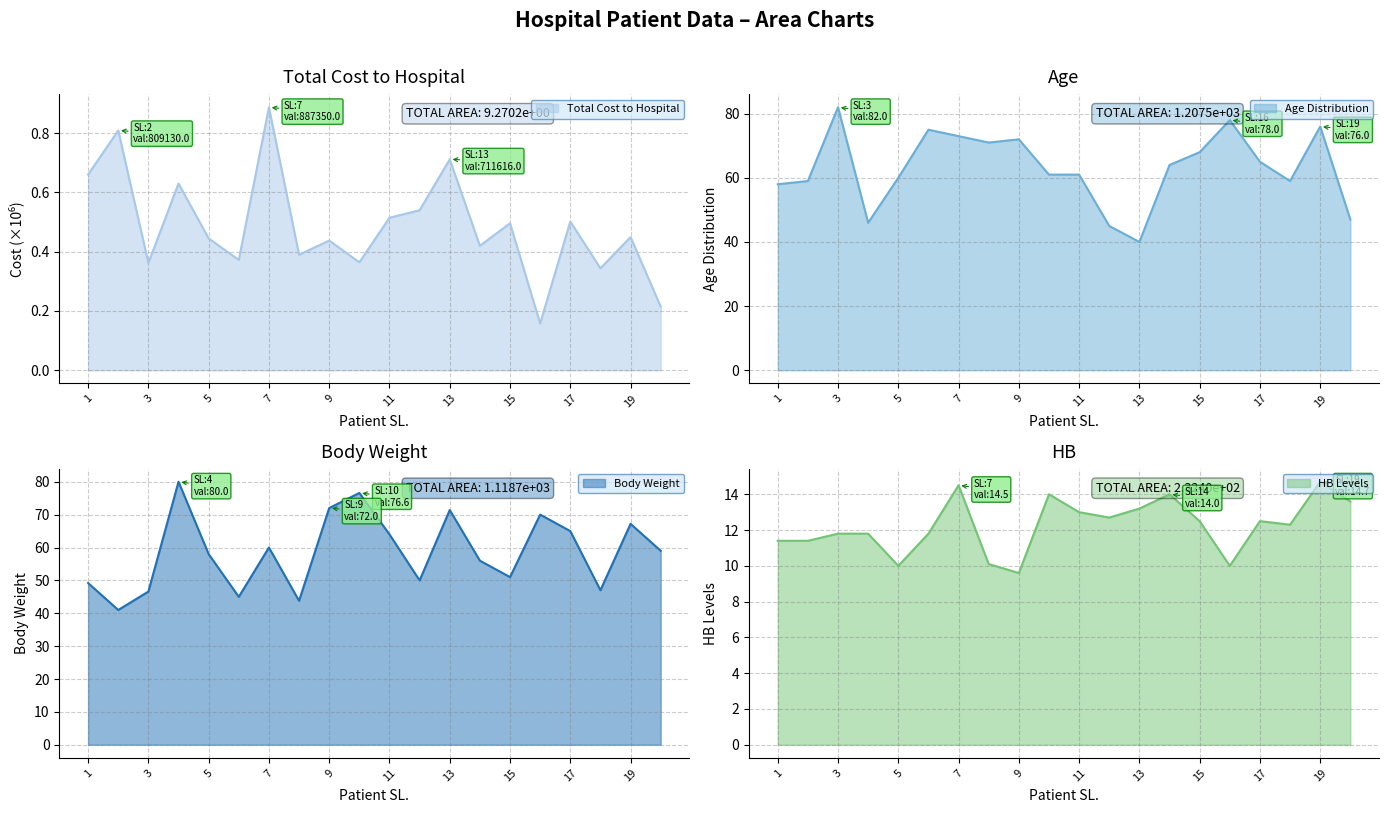

At which label does AGE reach its minimum?

13